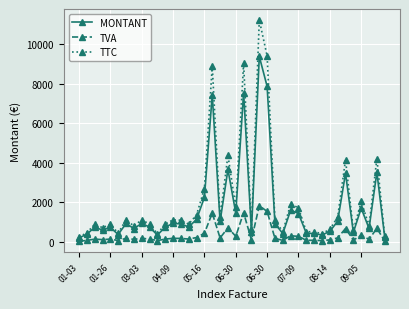

What is the average value of the TVA series?

341.3